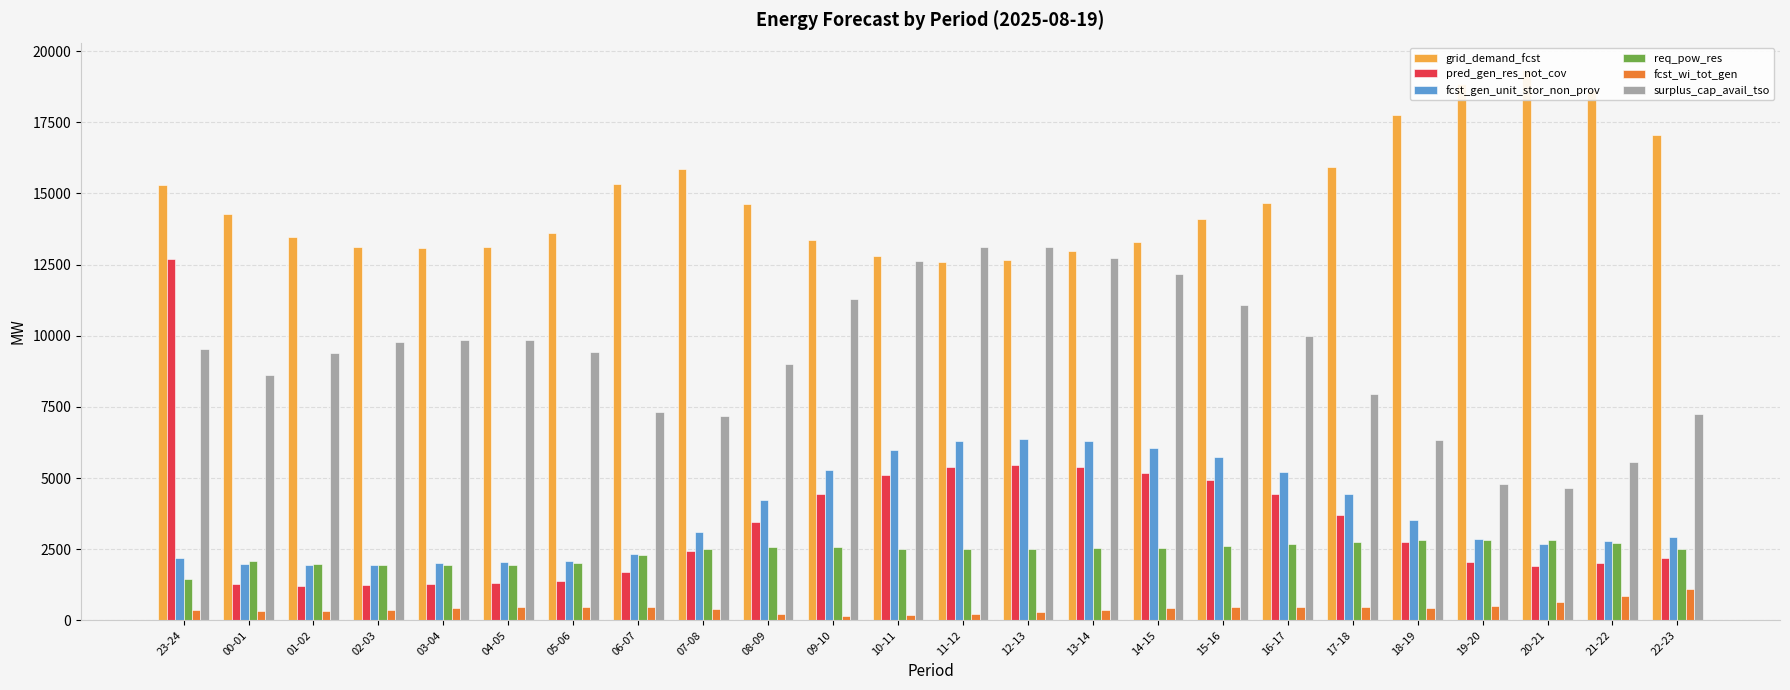

At which label does pred_gen_res_not_cov reach its peak?

23-24